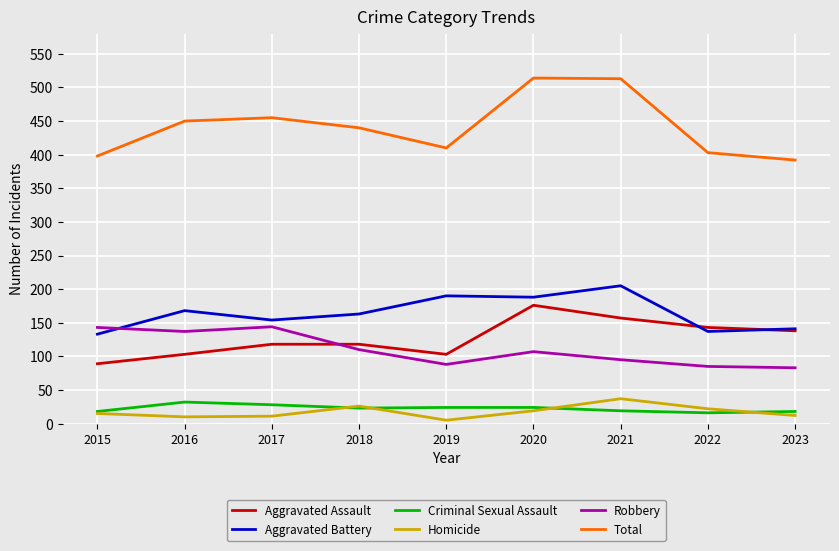

True or false: Aggravated Assault and Total intersect in this chart.

False